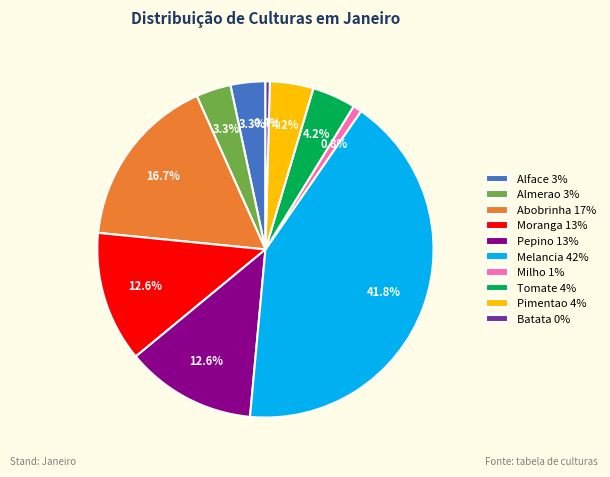

Which slice is the largest?

Melancia